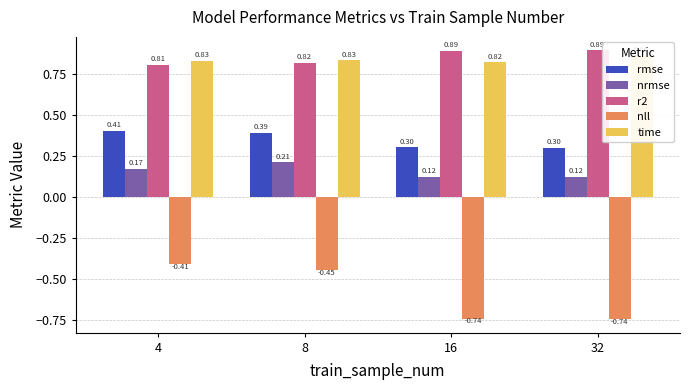

How many bars are there in each group?

5